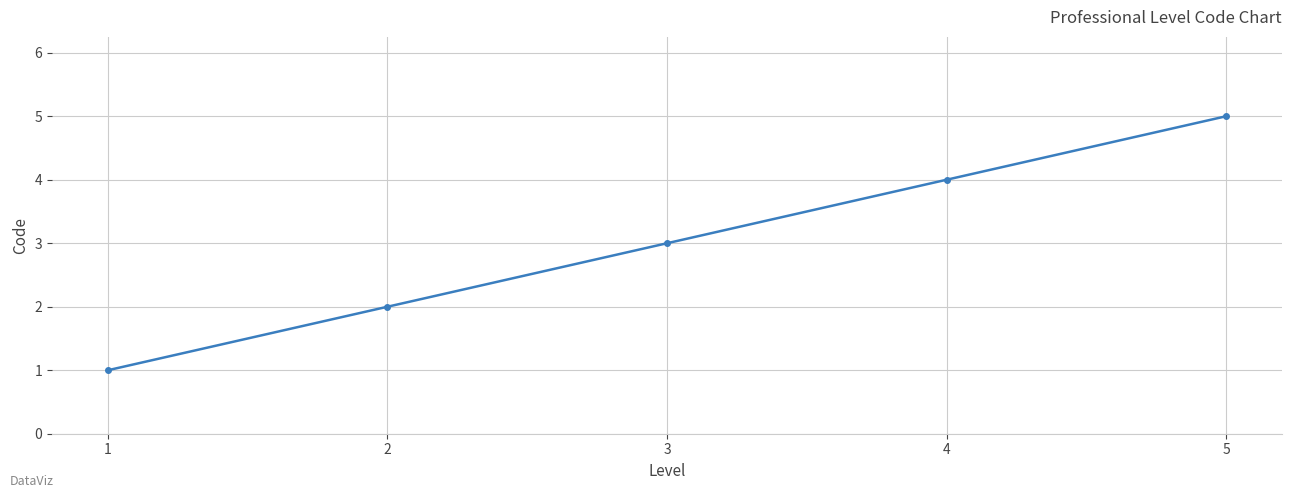

List the labels in order of value, smallest first.

1, 2, 3, 4, 5